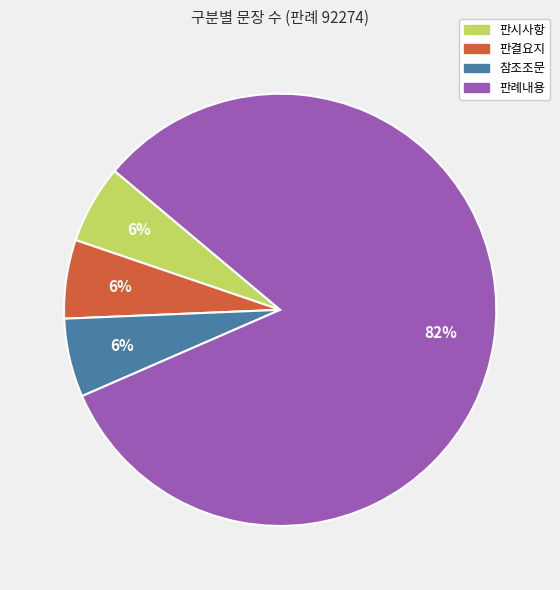

How many segments does this pie chart have?

4